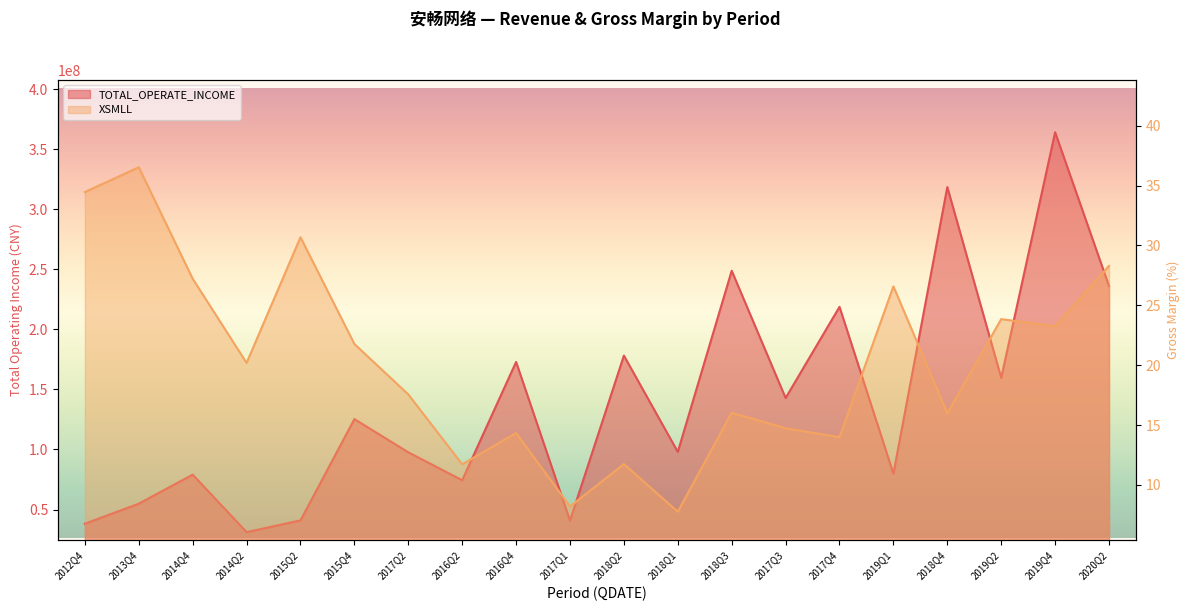

What is the maximum value shown in the chart?

364212426.4